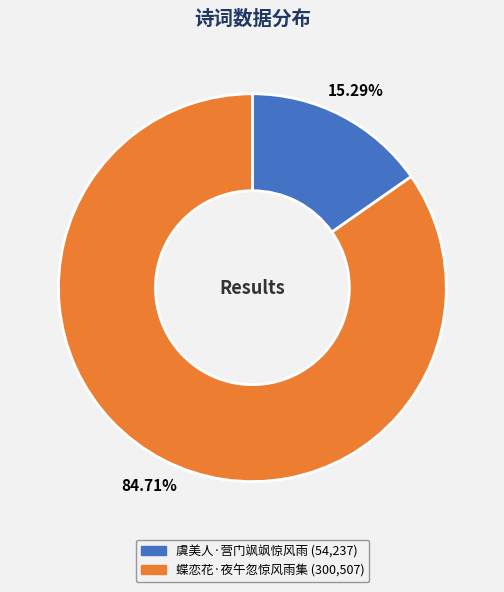

Which category accounts for the majority?

蝶恋花·夜午忽惊风雨集